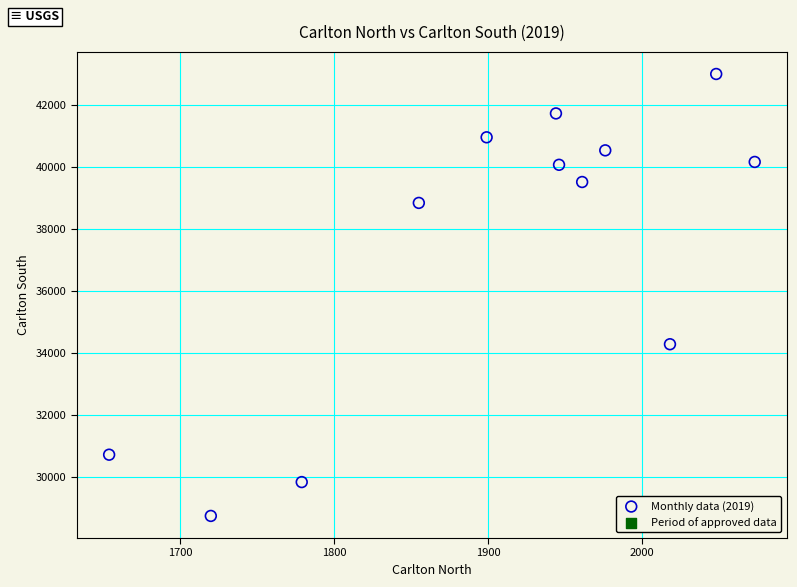

What Y value in the scatter plot is closest to 35872?

34283